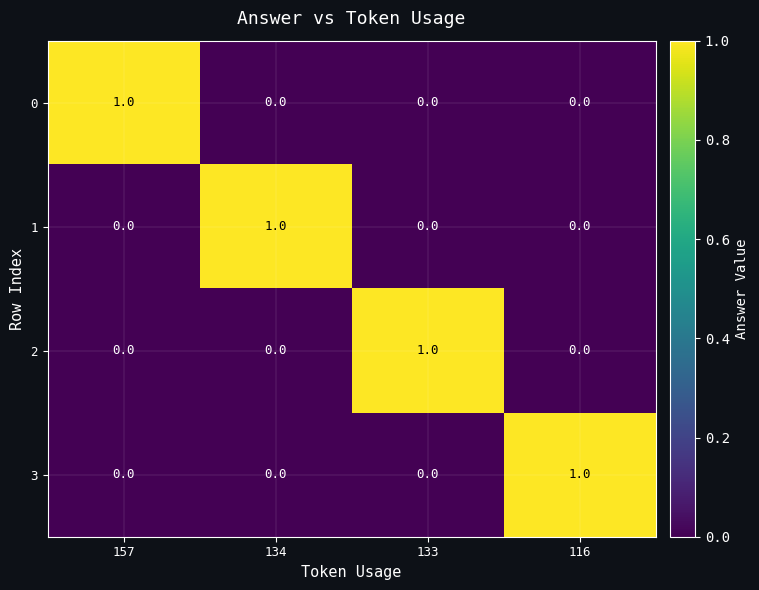

At how many categories does at least one series exceed 0?

4